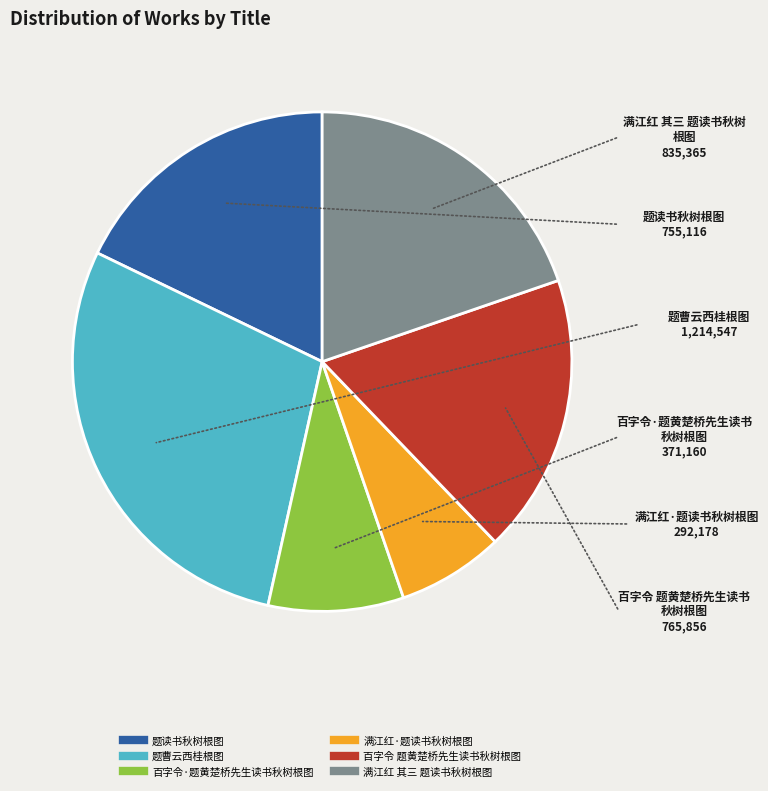

Combined, do 满江红·题读书秋树根图 and 题曹云西桂根图 account for over 50%?

No